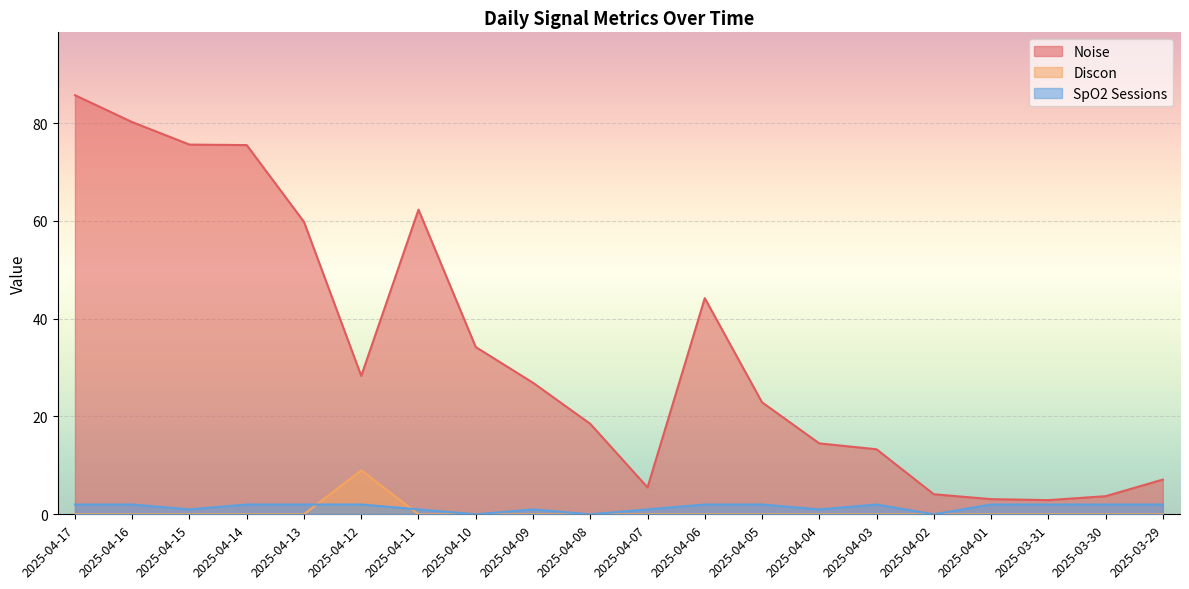

What position from the left is 2025-04-14?

4